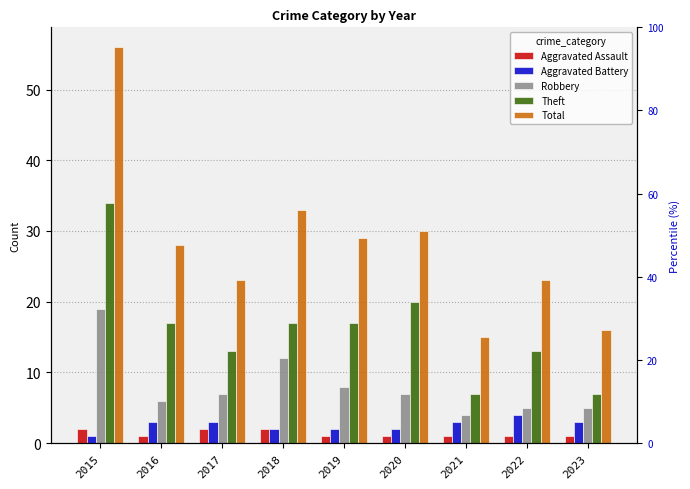

How many series are shown in this chart?

5